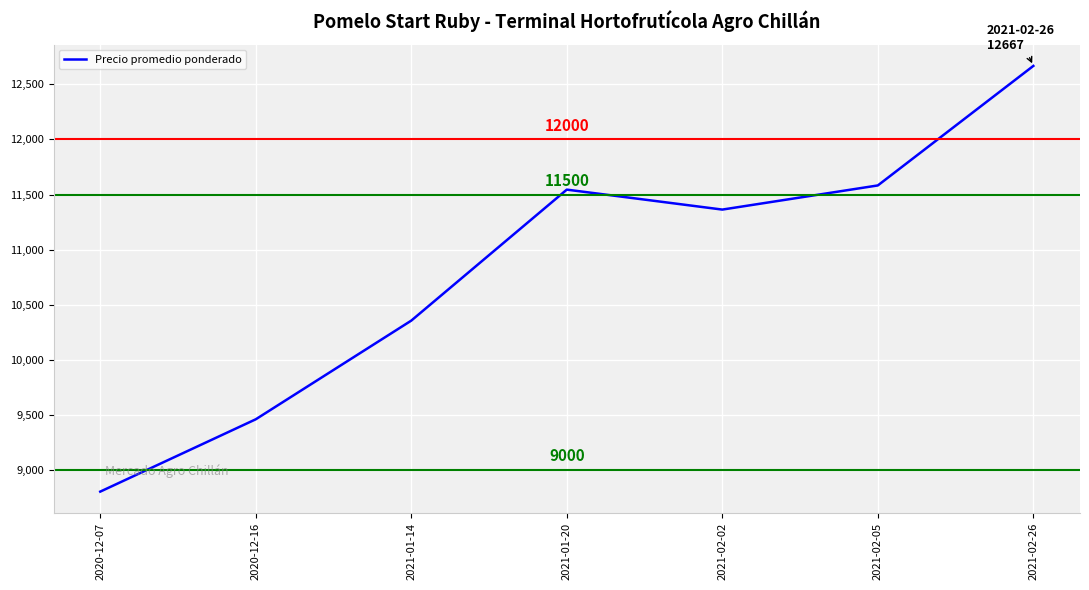

What is the average value?

10826